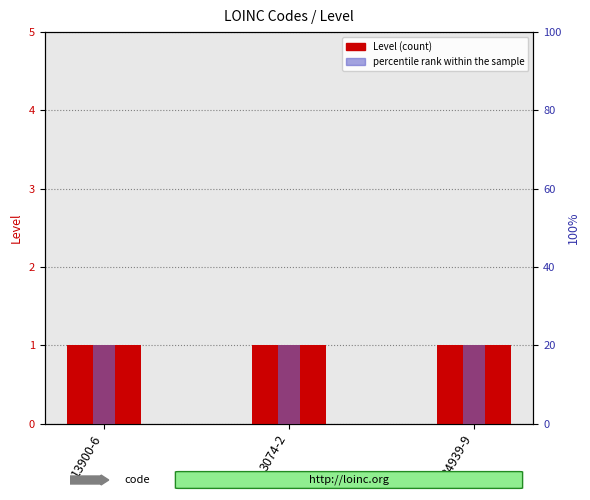

At how many categories does at least one series exceed 13?

3